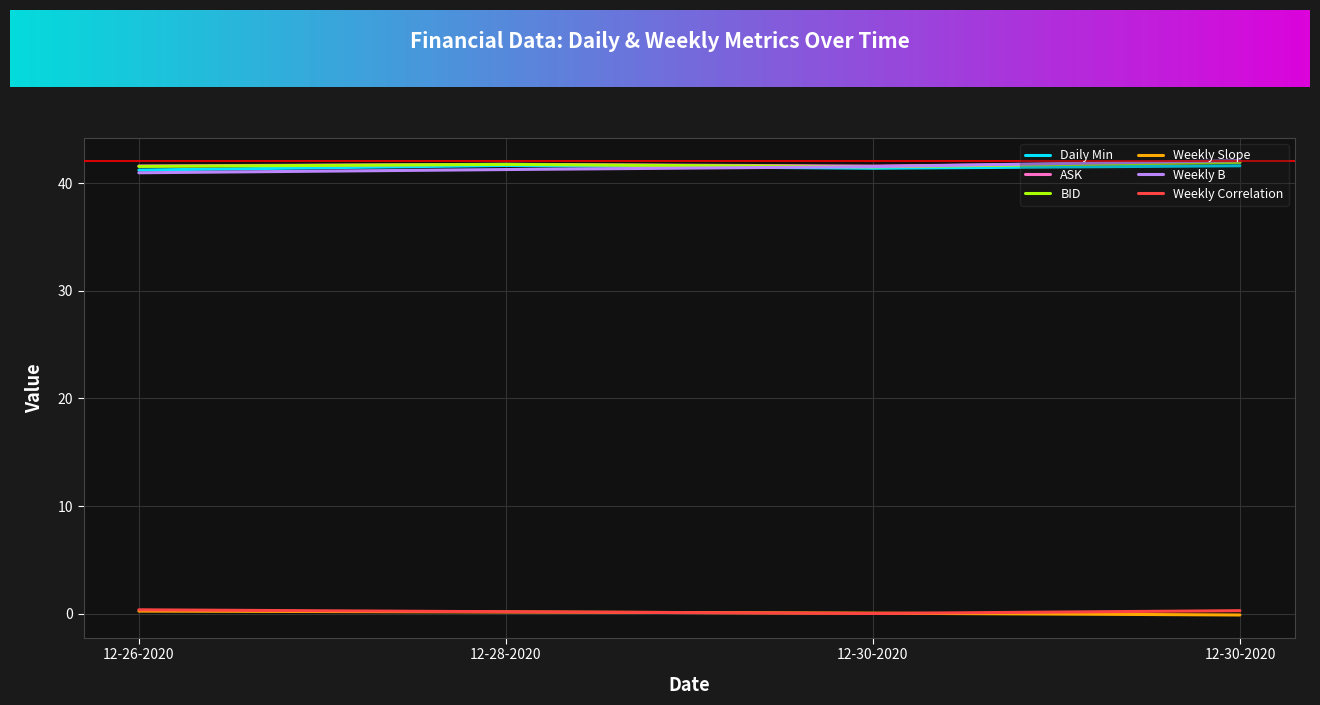

What are all the series names shown in the legend?

Daily Min, ASK, BID, Weekly Slope, Weekly B, Weekly Correlation